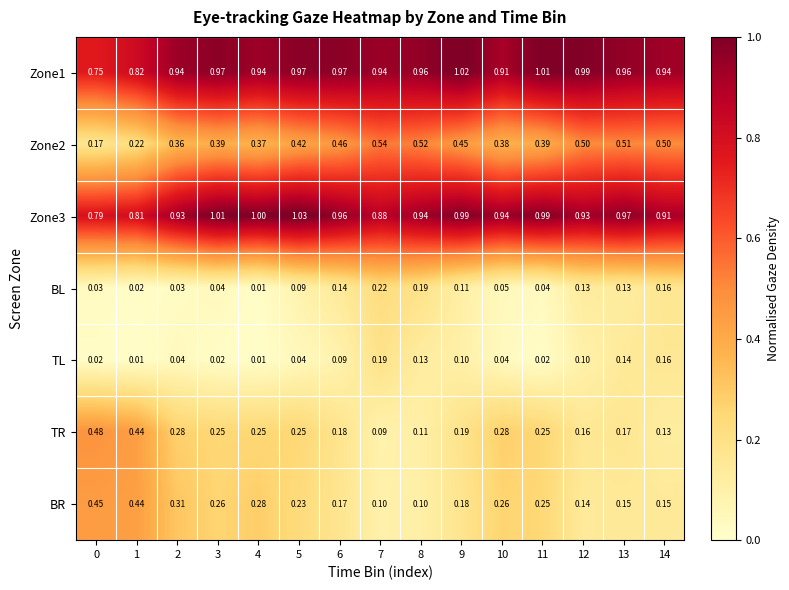

Is the value of TL at 6 greater than the value of BR at 0?

No